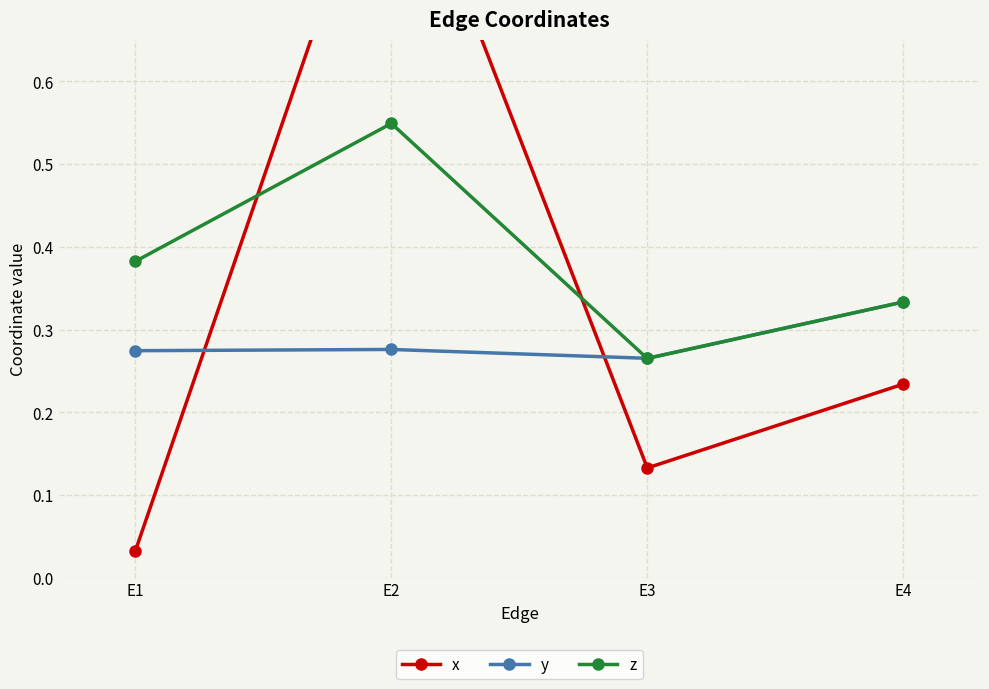

What is the sum of all z values?

1.5